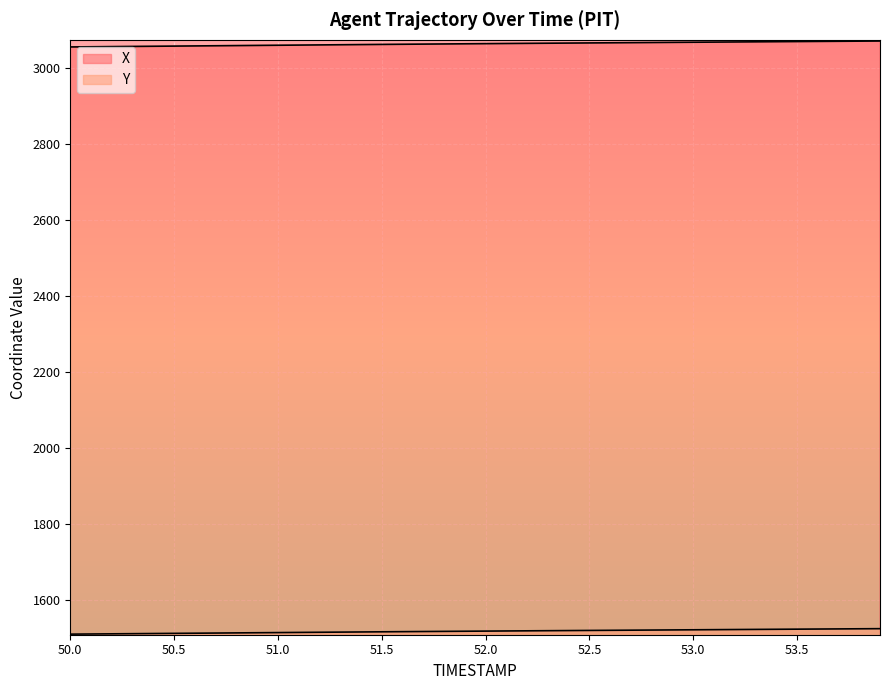

What is the sum of the X values at 50.7 and 52.3?

6125.0